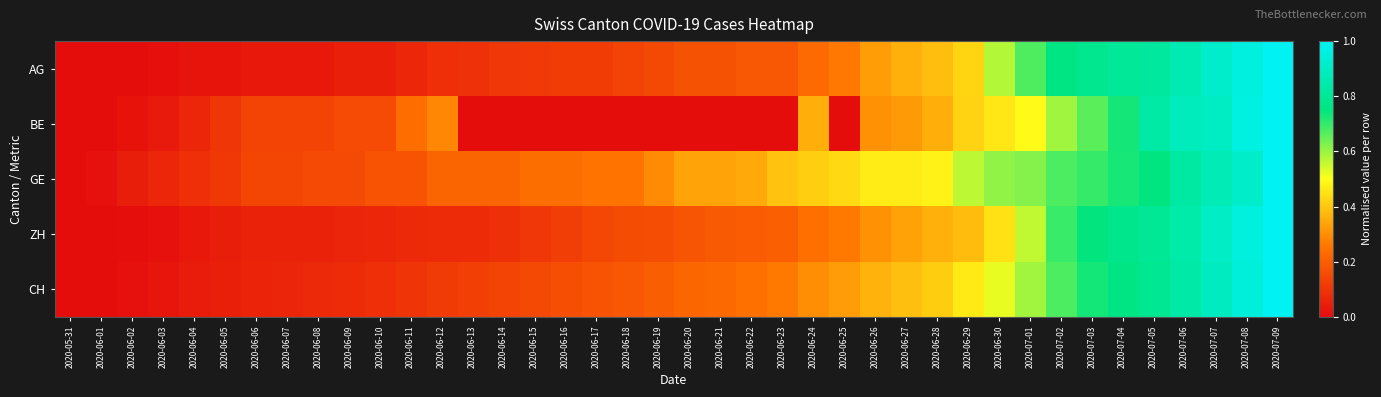

Reading right to left, transcribe all the data shown in this chart.

AG: 2020-07-09=1.0	2020-07-08=1.0	2020-07-07=0.9	2020-07-06=0.9	2020-07-05=0.8	2020-07-04=0.8	2020-07-03=0.8	2020-07-02=0.8	2020-07-01=0.7	2020-06-30=0.6	2020-06-29=0.4	2020-06-28=0.4	2020-06-27=0.4	2020-06-26=0.3	2020-06-25=0.3	2020-06-24=0.2	2020-06-23=0.2	2020-06-22=0.2	2020-06-21=0.2	2020-06-20=0.2	2020-06-19=0.2	2020-06-18=0.1	2020-06-17=0.1	2020-06-16=0.1	2020-06-15=0.1	2020-06-14=0.1	2020-06-13=0.1	2020-06-12=0.1	2020-06-11=0.1	2020-06-10=0.0	2020-06-09=0.0	2020-06-08=0.0	2020-06-07=0.0	2020-06-06=0.0	2020-06-05=0.0	2020-06-04=0.0	2020-06-03=0.0	2020-06-02=0.0	2020-06-01=0.0	2020-05-31=0.0
BE: 2020-07-09=1.0	2020-07-08=1.0	2020-07-07=0.9	2020-07-06=0.9	2020-07-05=0.8	2020-07-04=0.7	2020-07-03=0.7	2020-07-02=0.6	2020-07-01=0.5	2020-06-30=0.5	2020-06-29=0.4	2020-06-28=0.4	2020-06-27=0.3	2020-06-26=0.3	2020-06-25=0.0	2020-06-24=0.4	2020-06-23=0.0	2020-06-22=0.0	2020-06-21=0.0	2020-06-20=0.0	2020-06-19=0.0	2020-06-18=0.0	2020-06-17=0.0	2020-06-16=0.0	2020-06-15=0.0	2020-06-14=0.0	2020-06-13=0.0	2020-06-12=0.3	2020-06-11=0.2	2020-06-10=0.2	2020-06-09=0.2	2020-06-08=0.1	2020-06-07=0.1	2020-06-06=0.1	2020-06-05=0.1	2020-06-04=0.1	2020-06-03=0.0	2020-06-02=0.0	2020-06-01=0.0	2020-05-31=0.0
GE: 2020-07-09=1.0	2020-07-08=0.9	2020-07-07=0.9	2020-07-06=0.8	2020-07-05=0.8	2020-07-04=0.7	2020-07-03=0.7	2020-07-02=0.7	2020-07-01=0.6	2020-06-30=0.6	2020-06-29=0.6	2020-06-28=0.5	2020-06-27=0.5	2020-06-26=0.5	2020-06-25=0.4	2020-06-24=0.4	2020-06-23=0.4	2020-06-22=0.3	2020-06-21=0.3	2020-06-20=0.3	2020-06-19=0.3	2020-06-18=0.2	2020-06-17=0.2	2020-06-16=0.2	2020-06-15=0.2	2020-06-14=0.2	2020-06-13=0.2	2020-06-12=0.2	2020-06-11=0.2	2020-06-10=0.2	2020-06-09=0.2	2020-06-08=0.2	2020-06-07=0.1	2020-06-06=0.1	2020-06-05=0.1	2020-06-04=0.1	2020-06-03=0.1	2020-06-02=0.0	2020-06-01=0.0	2020-05-31=0.0
ZH: 2020-07-09=1.0	2020-07-08=1.0	2020-07-07=0.9	2020-07-06=0.8	2020-07-05=0.8	2020-07-04=0.8	2020-07-03=0.7	2020-07-02=0.7	2020-07-01=0.6	2020-06-30=0.4	2020-06-29=0.4	2020-06-28=0.4	2020-06-27=0.3	2020-06-26=0.3	2020-06-25=0.3	2020-06-24=0.2	2020-06-23=0.2	2020-06-22=0.2	2020-06-21=0.2	2020-06-20=0.2	2020-06-19=0.2	2020-06-18=0.2	2020-06-17=0.1	2020-06-16=0.1	2020-06-15=0.1	2020-06-14=0.1	2020-06-13=0.1	2020-06-12=0.1	2020-06-11=0.1	2020-06-10=0.1	2020-06-09=0.1	2020-06-08=0.1	2020-06-07=0.1	2020-06-06=0.1	2020-06-05=0.0	2020-06-04=0.0	2020-06-03=0.0	2020-06-02=0.0	2020-06-01=0.0	2020-05-31=0.0
CH: 2020-07-09=1.0	2020-07-08=0.9	2020-07-07=0.9	2020-07-06=0.8	2020-07-05=0.8	2020-07-04=0.8	2020-07-03=0.7	2020-07-02=0.7	2020-07-01=0.6	2020-06-30=0.5	2020-06-29=0.5	2020-06-28=0.4	2020-06-27=0.4	2020-06-26=0.4	2020-06-25=0.3	2020-06-24=0.3	2020-06-23=0.3	2020-06-22=0.2	2020-06-21=0.2	2020-06-20=0.2	2020-06-19=0.2	2020-06-18=0.2	2020-06-17=0.2	2020-06-16=0.2	2020-06-15=0.1	2020-06-14=0.1	2020-06-13=0.1	2020-06-12=0.1	2020-06-11=0.1	2020-06-10=0.1	2020-06-09=0.1	2020-06-08=0.1	2020-06-07=0.1	2020-06-06=0.1	2020-06-05=0.0	2020-06-04=0.0	2020-06-03=0.0	2020-06-02=0.0	2020-06-01=0.0	2020-05-31=0.0